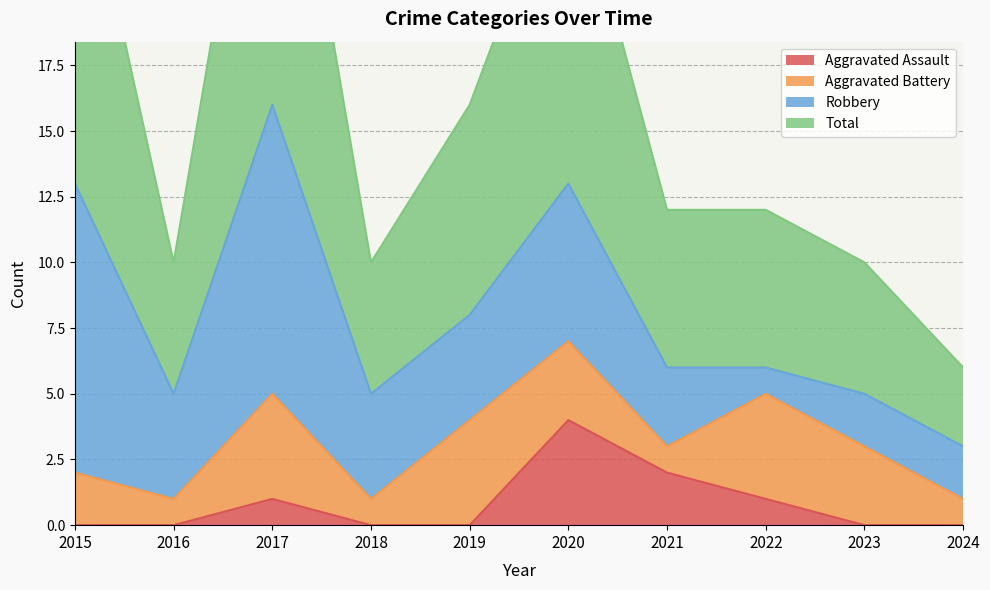

At which category does the chart reach its peak across all series?

2017